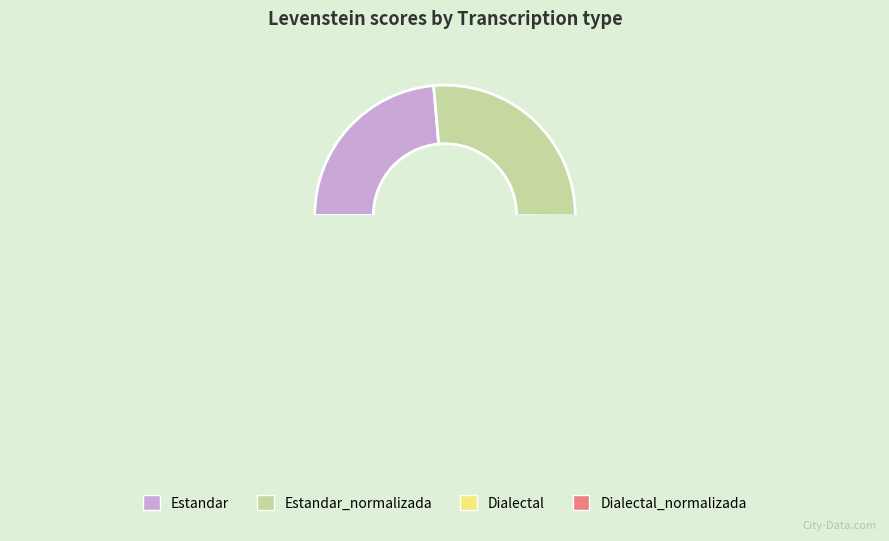

To the nearest percent, what is the difference between the largest and smallest slice percentages?

3%